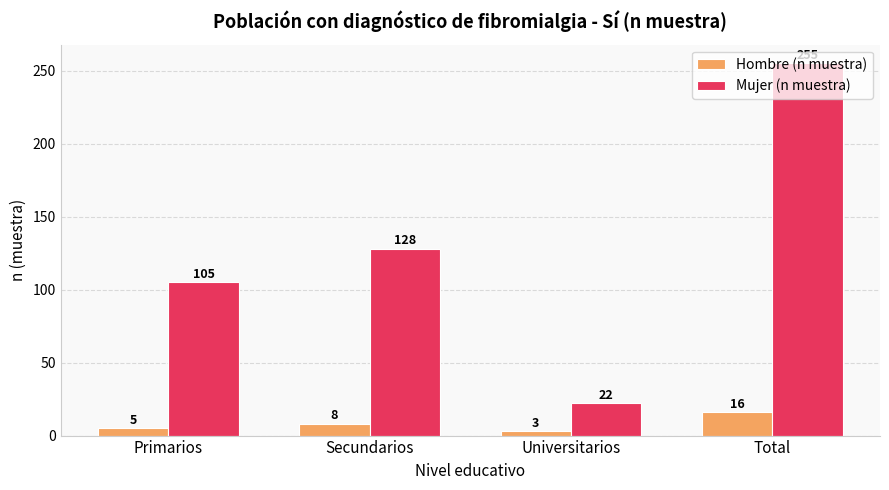

Reading left to right, list all the values displayed in this chart.

Hombre (n muestra): 5	8	3	16
Mujer (n muestra): 105	128	22	255